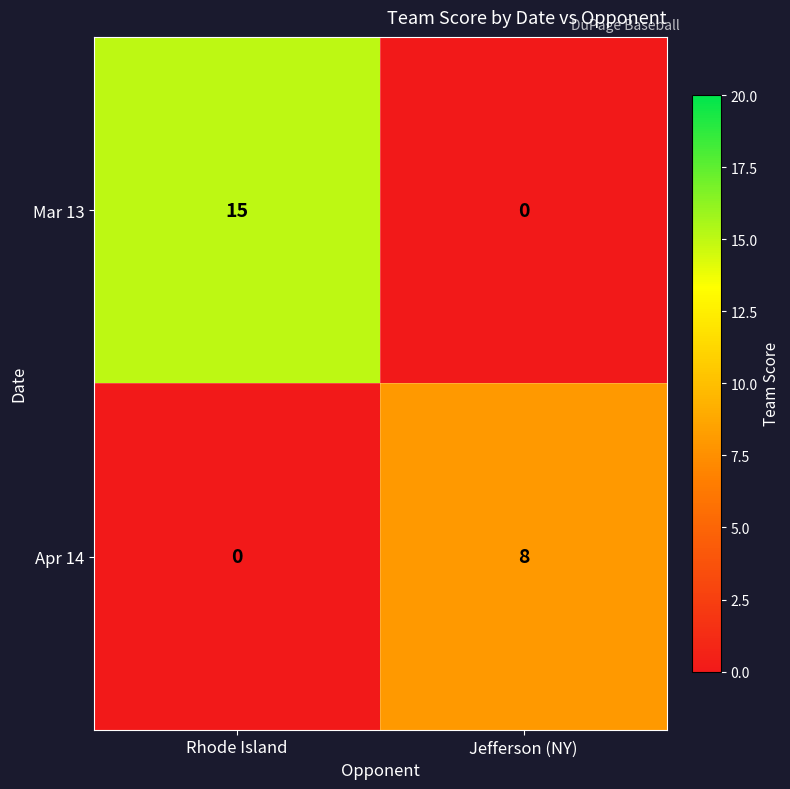

Reading left to right, what are all the values shown in this chart?

Mar 13: Rhode Island=15	Jefferson (NY)=0
Apr 14: Rhode Island=0	Jefferson (NY)=8